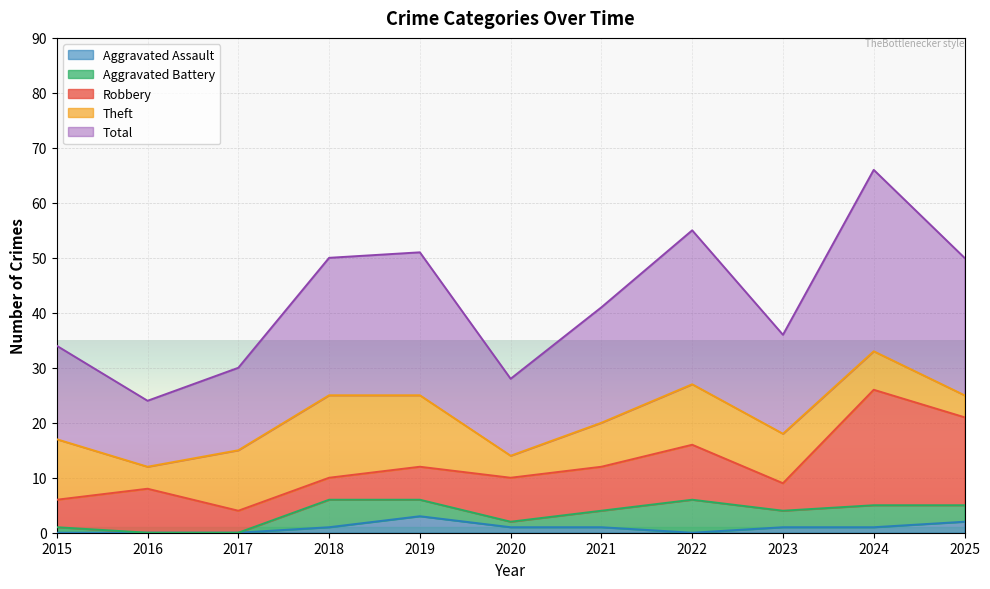

Which has a higher value, 2019 or 2018?

2019